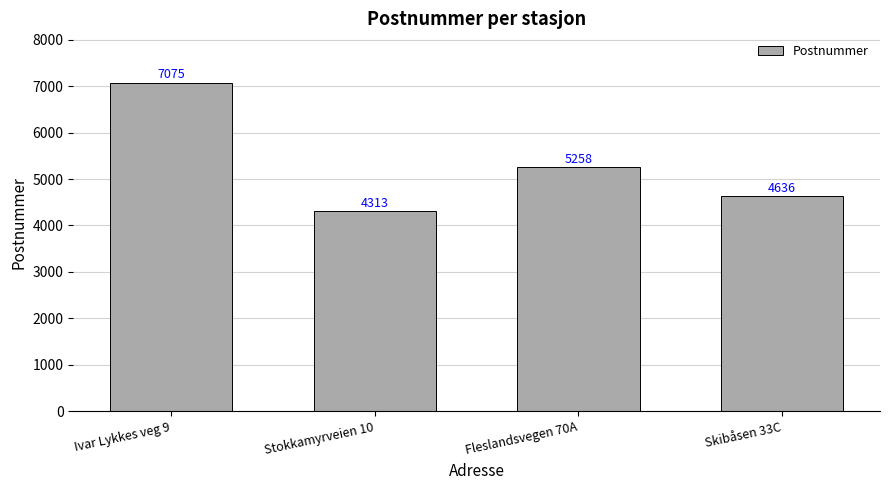

What is the difference between the maximum and second lowest values?

2439